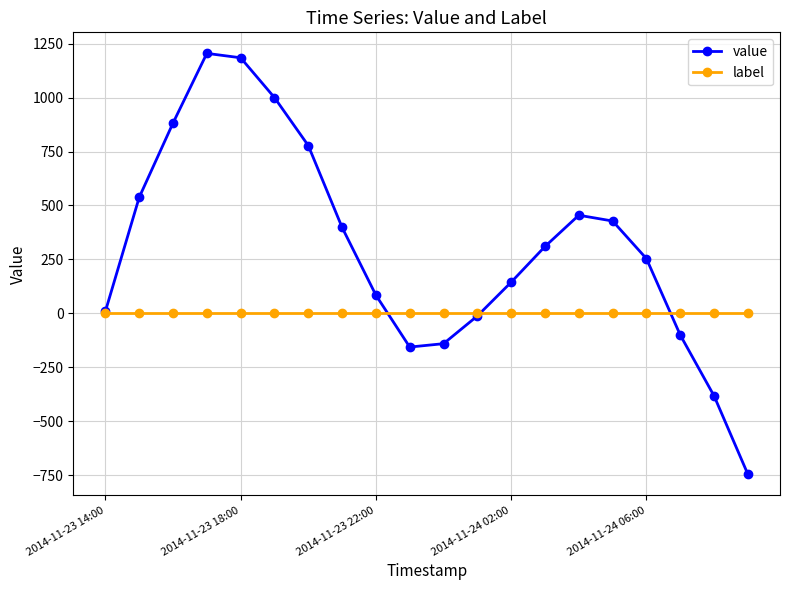

What is the value of the value point at the 15th from the left?

454.9